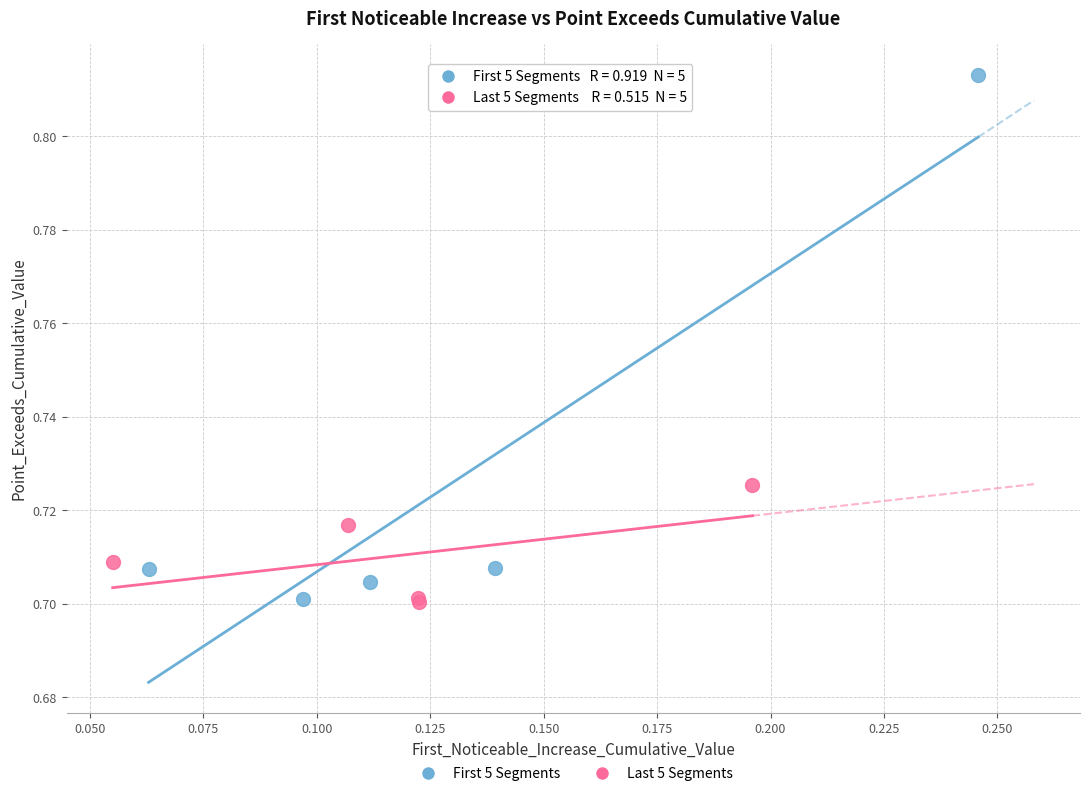

Which series has the widest spread of Y values?

First 5 Segments